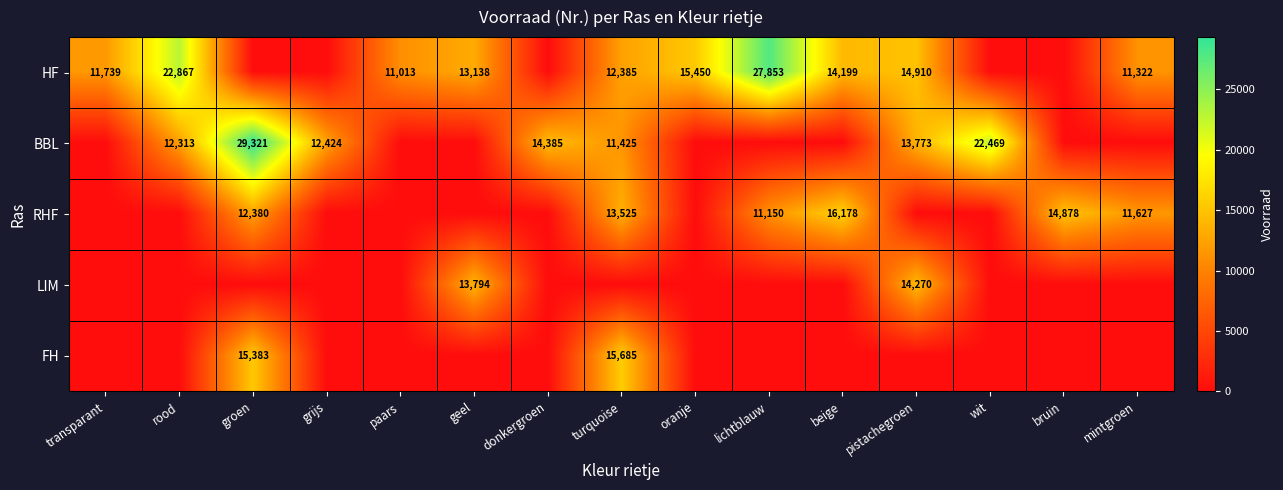

Is it true that RHF equals 7151 at groen?

False